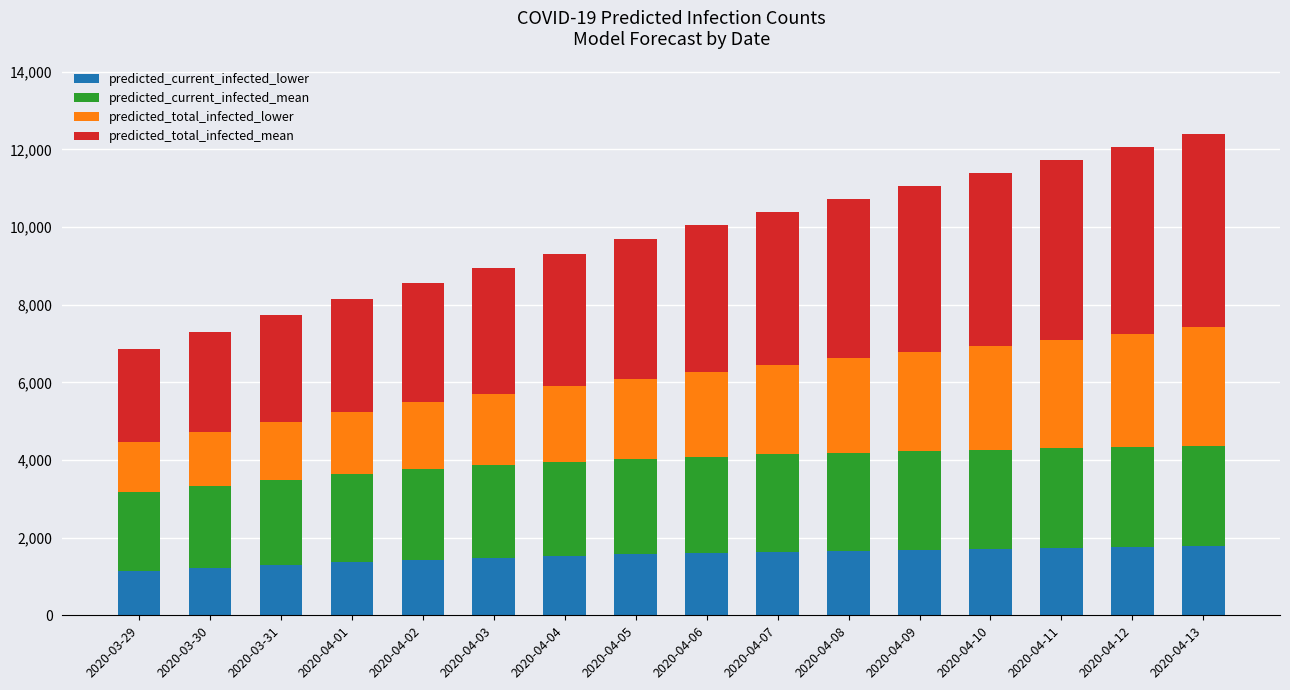

What is the difference between the maximum and minimum values in the predicted_current_infected_lower series?

622